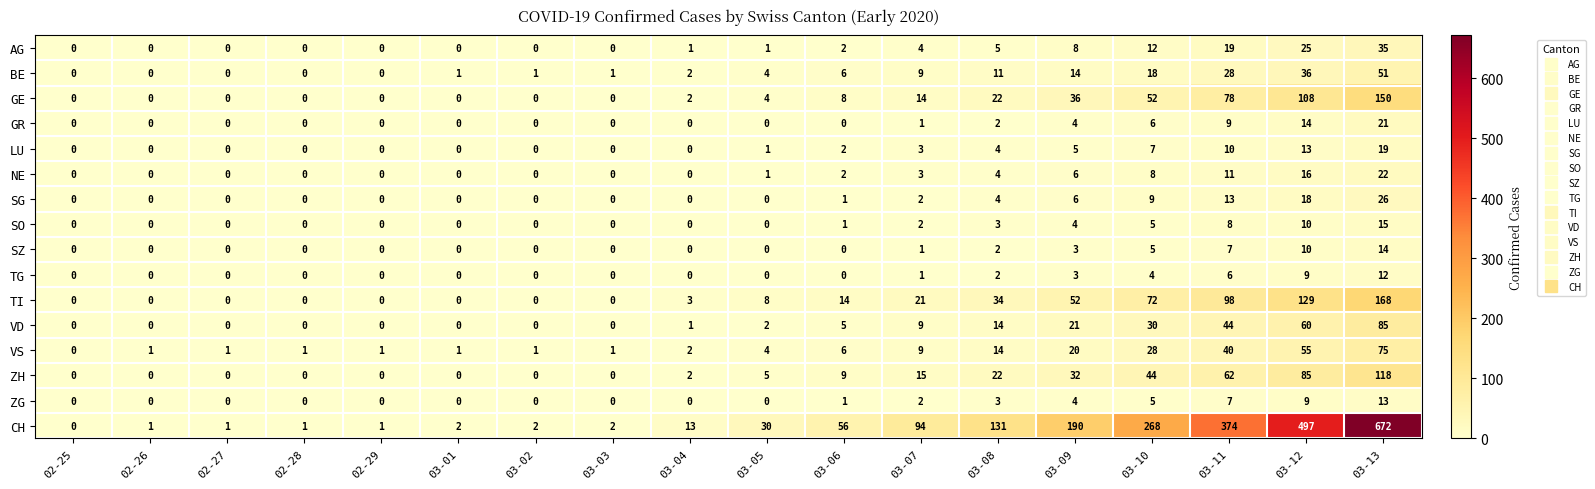

What is the highest value of the BE series?

51